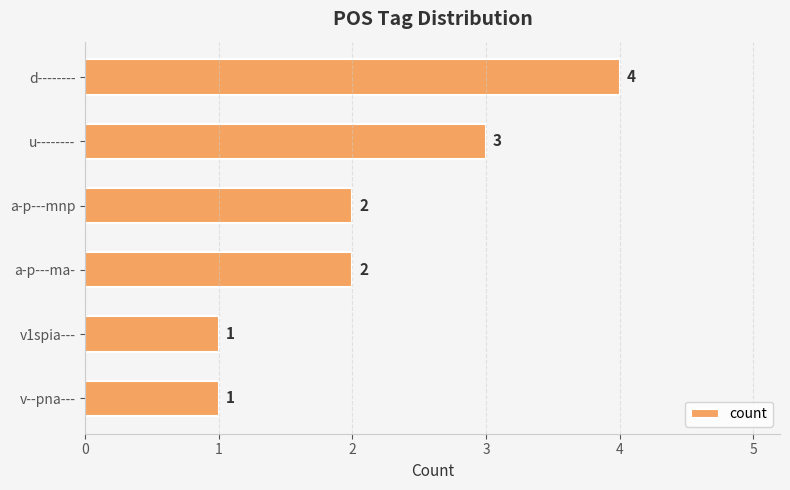

What is the greatest value displayed?

4